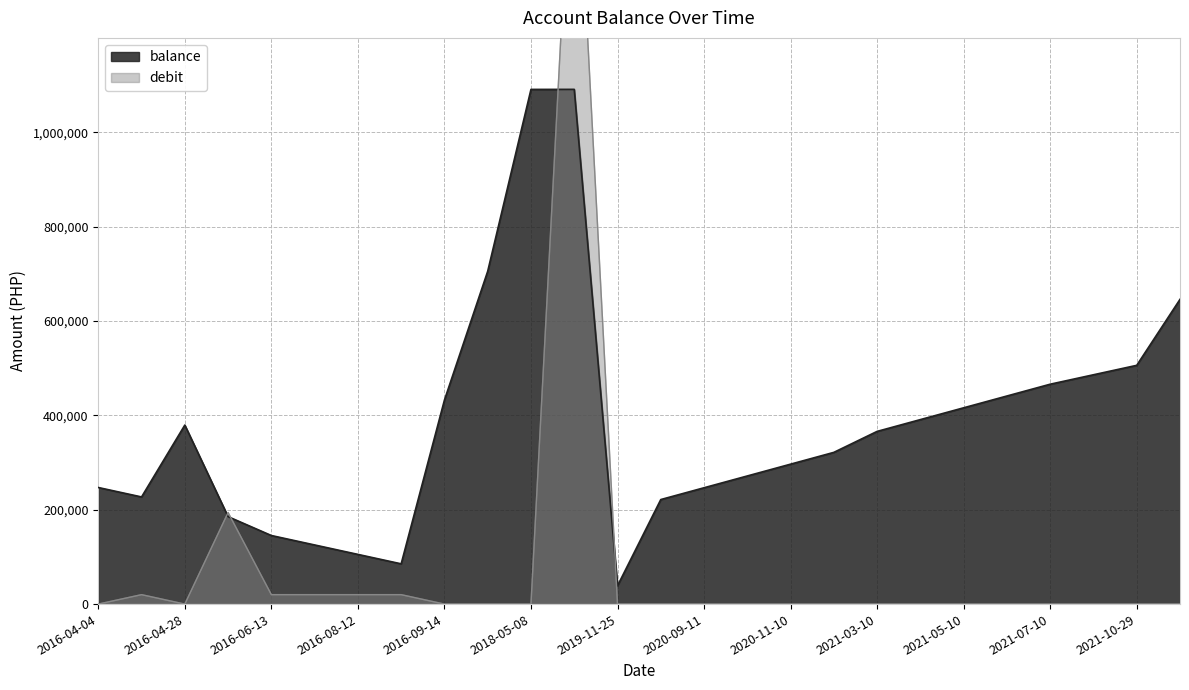

What are all the series names shown in the legend?

balance, debit